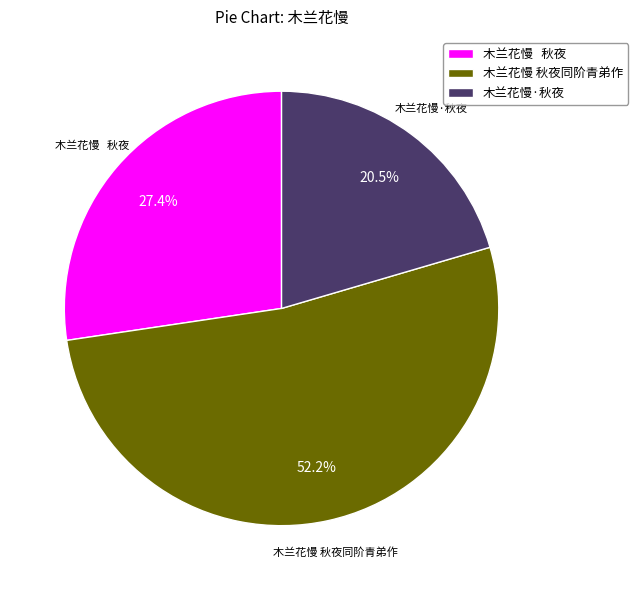

Combined, do 木兰花慢 秋夜同阶青弟作 and 木兰花慢 秋夜 account for over 50%?

Yes